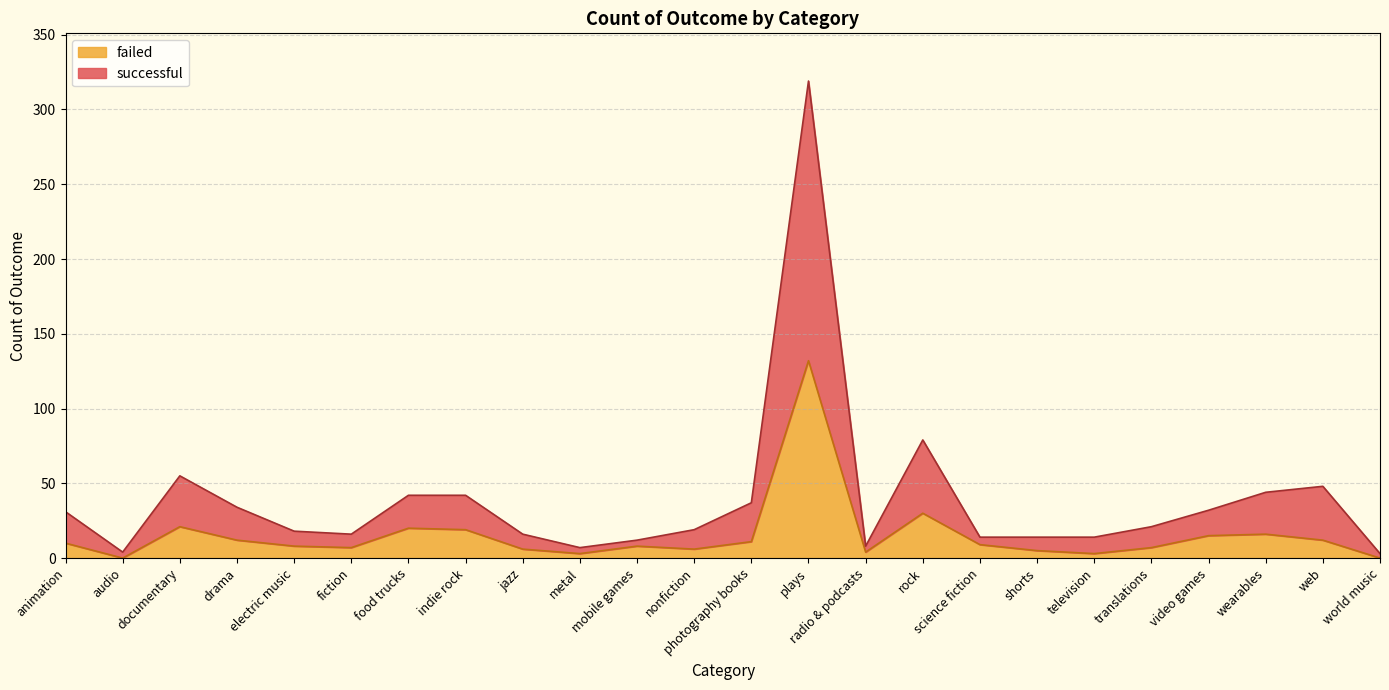

The failed series shows 12 at translations. True or false?

False